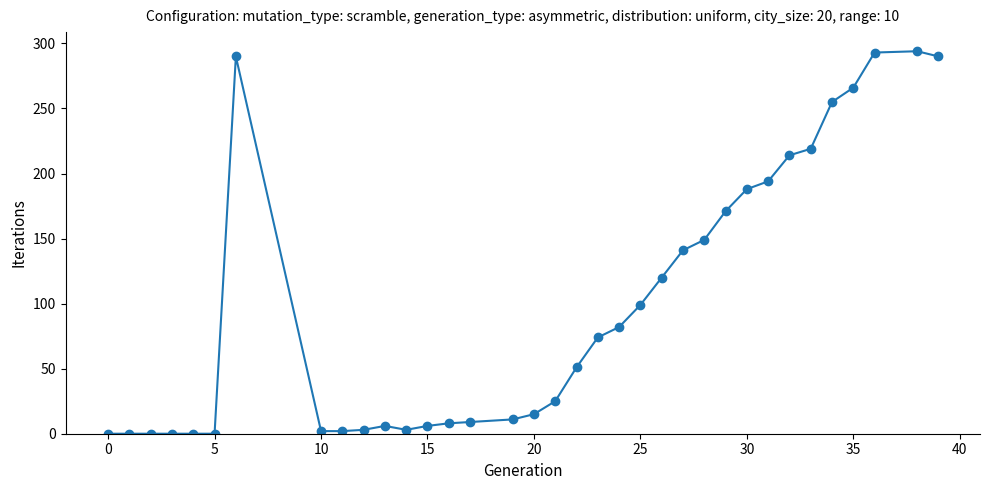

What is the greatest value displayed?

294